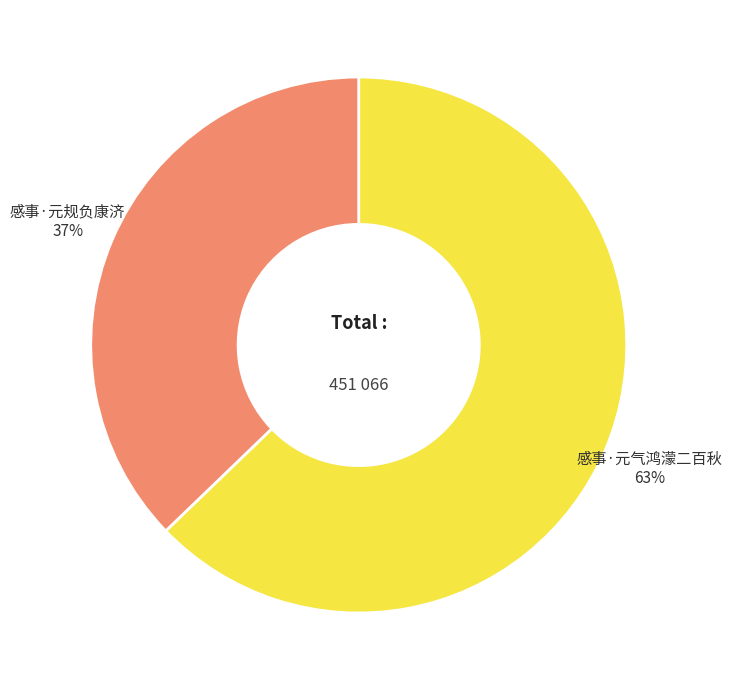

Is there a majority slice in this chart?

Yes